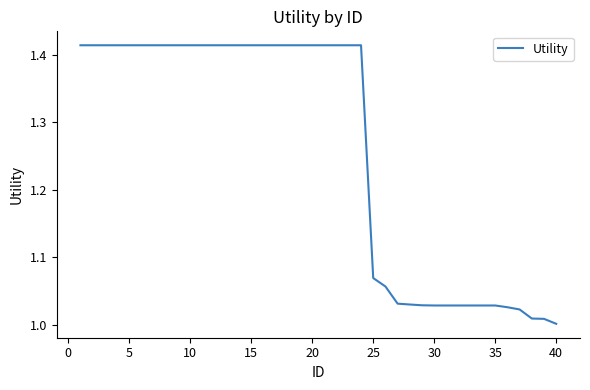

What is the difference between the maximum and minimum values?

0.4